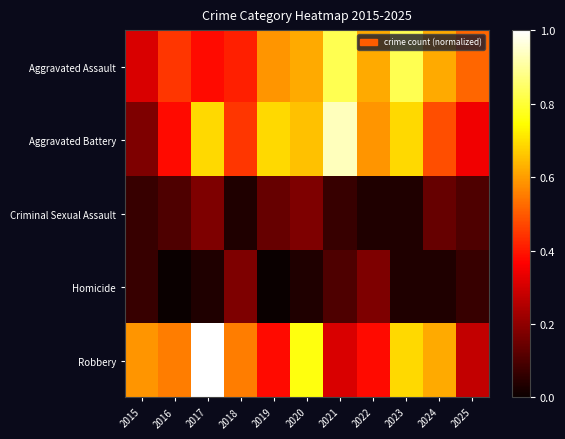

Reading left to right, extract all data points from this chart.

Aggravated Assault: 2015=0.3	2016=0.4	2017=0.4	2018=0.4	2019=0.6	2020=0.6	2021=0.8	2022=0.6	2023=0.8	2024=0.6	2025=0.5
Aggravated Battery: 2015=0.2	2016=0.4	2017=0.7	2018=0.4	2019=0.7	2020=0.7	2021=0.9	2022=0.6	2023=0.7	2024=0.5	2025=0.3
Criminal Sexual Assault: 2015=0.1	2016=0.1	2017=0.2	2018=0.0	2019=0.1	2020=0.2	2021=0.1	2022=0.0	2023=0.0	2024=0.1	2025=0.1
Homicide: 2015=0.1	2016=0.0	2017=0.0	2018=0.2	2019=0.0	2020=0.0	2021=0.1	2022=0.2	2023=0.0	2024=0.0	2025=0.1
Robbery: 2015=0.6	2016=0.6	2017=1.0	2018=0.6	2019=0.4	2020=0.8	2021=0.3	2022=0.4	2023=0.7	2024=0.6	2025=0.3